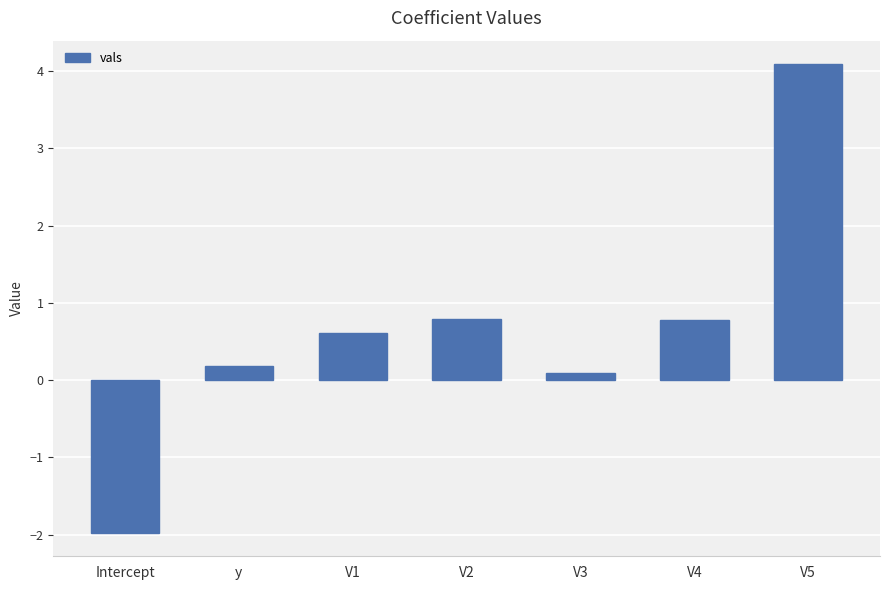

What is the change in value from y to V1?

+0.4